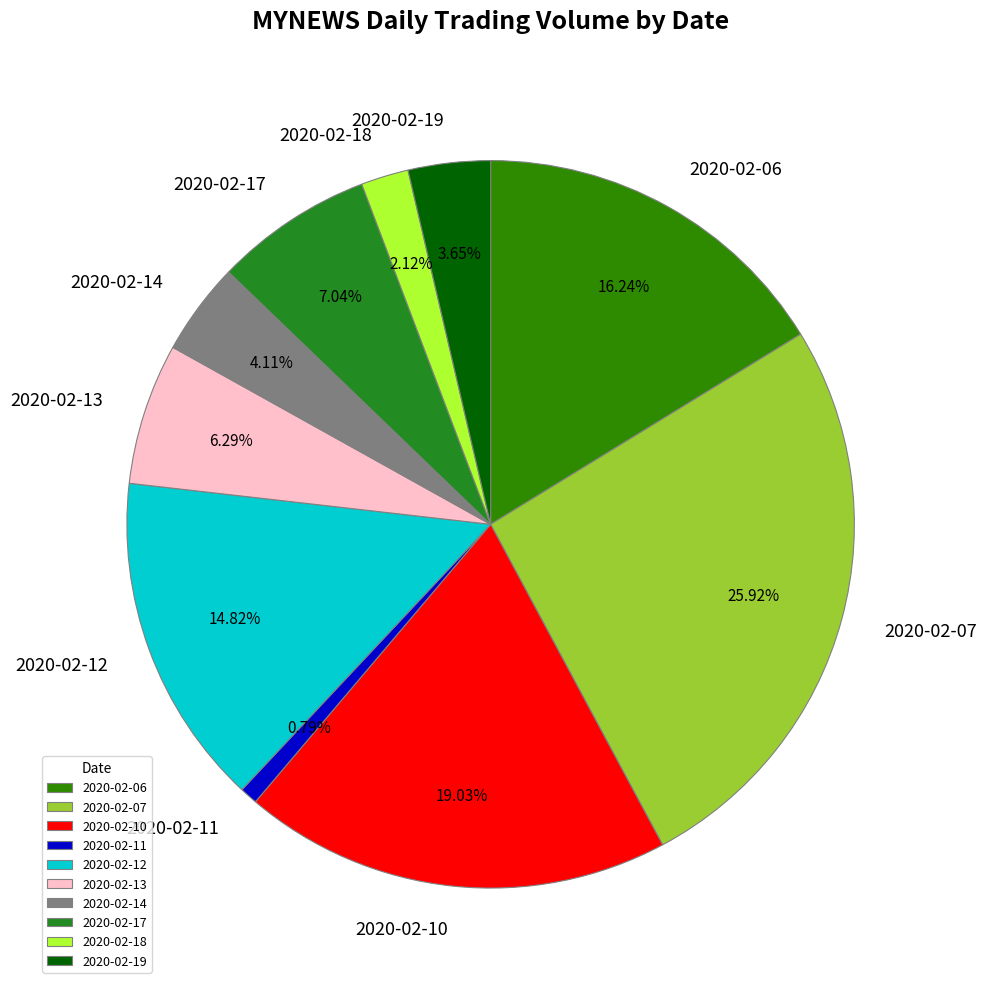

How much of the chart is everything except 2020-02-19?

96.4%